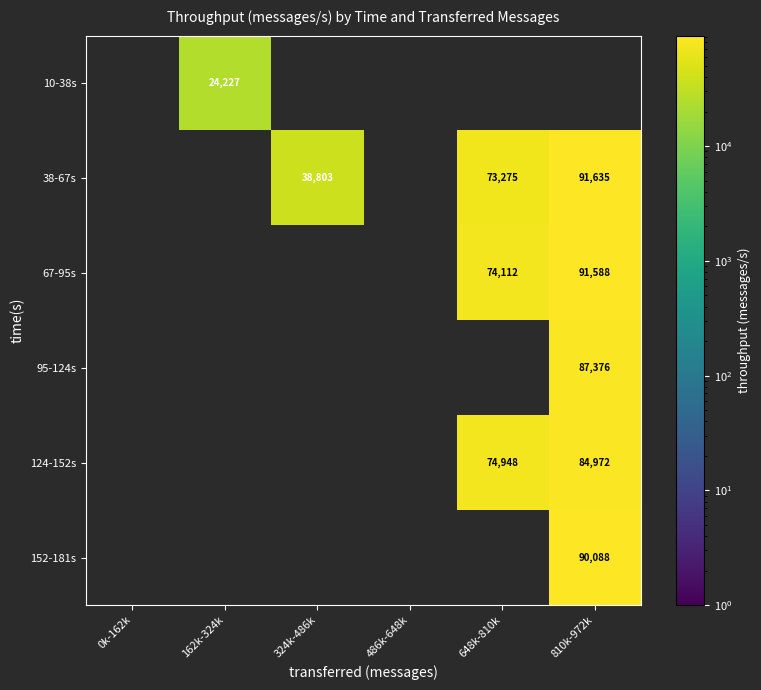

Which label corresponds to the largest value in the chart?

810k-972k